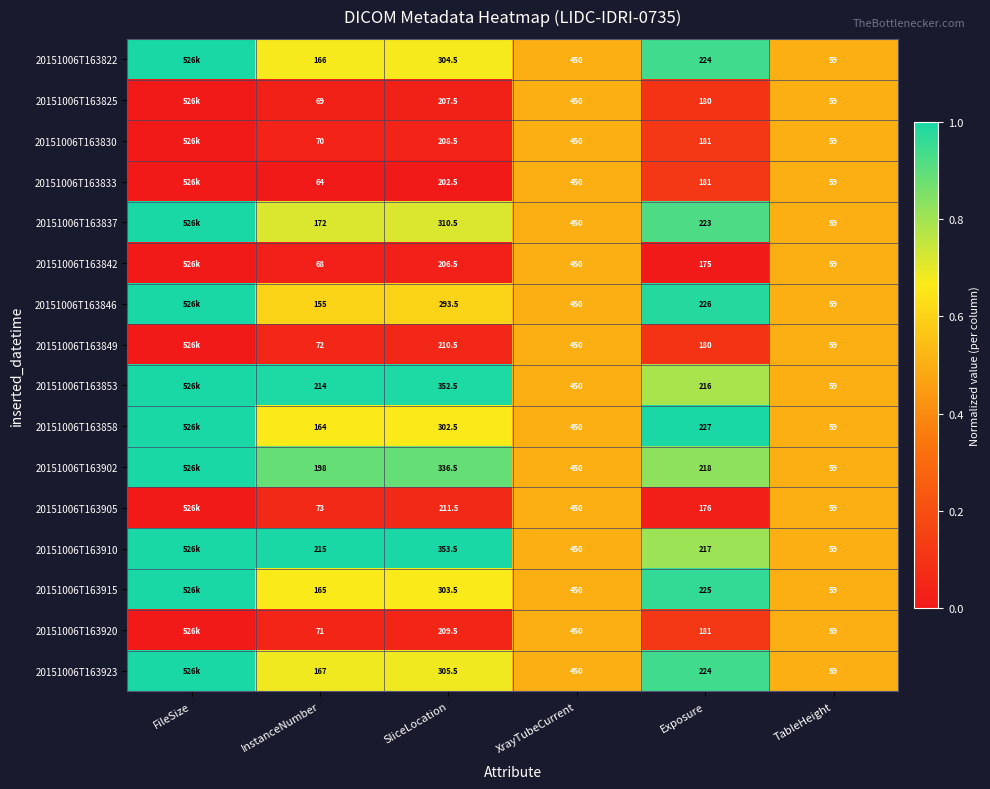

What is the total value across all series at SliceLocation?

4319.0